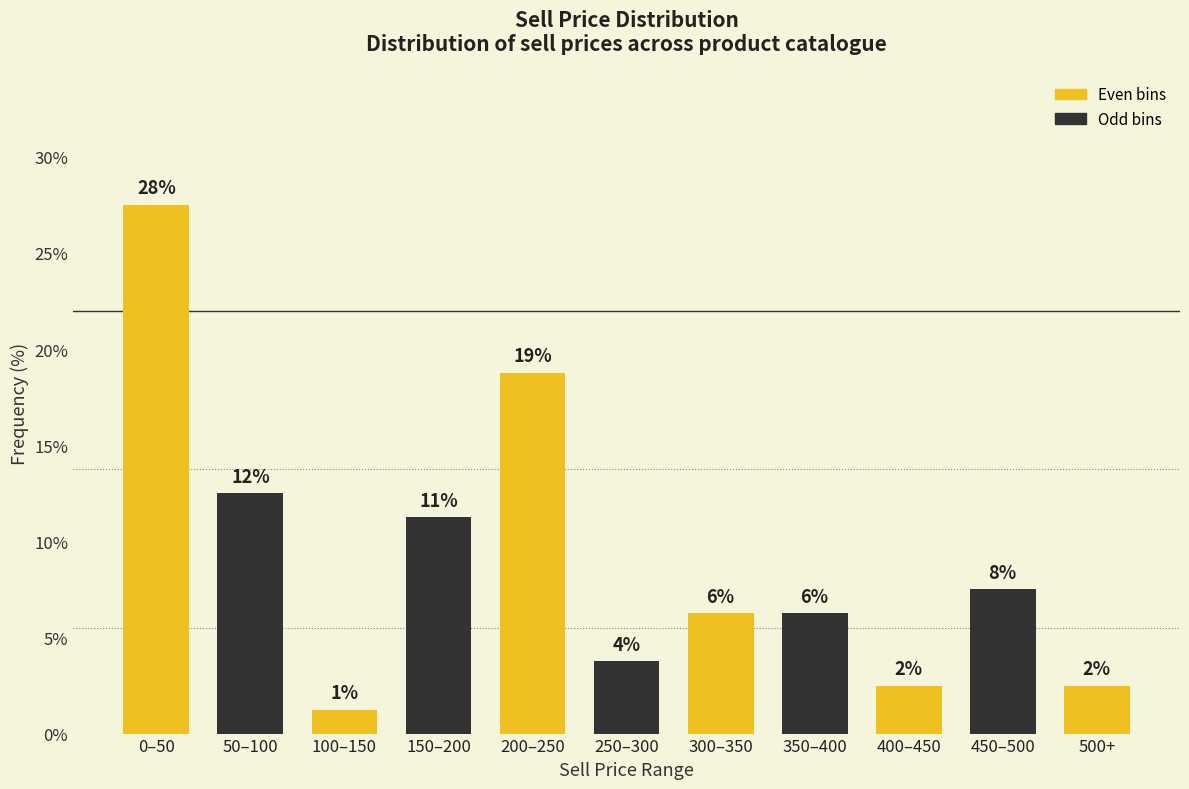

Does the chart contain any negative values?

No